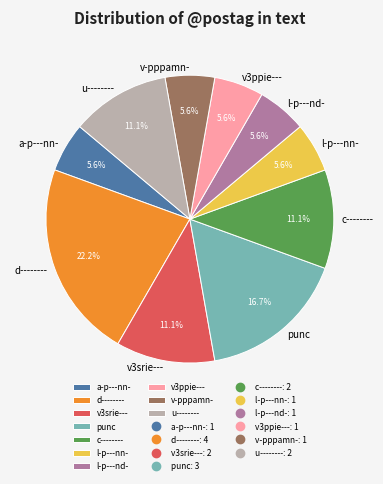

Do punc and a-p---nn- together represent more than half of the pie?

No